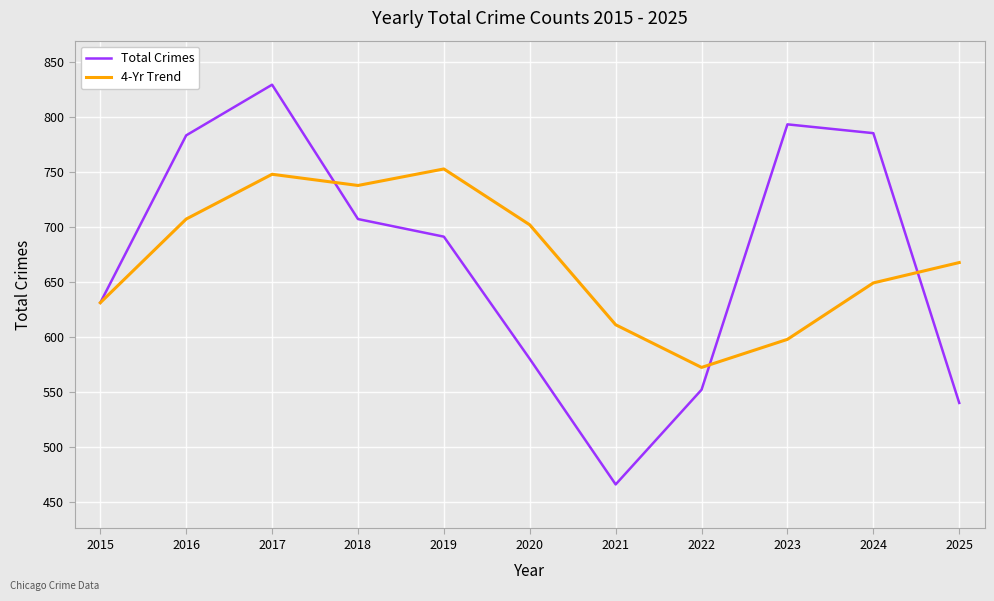

Where is 4-Yr Trend nearest to the value 662?

2025